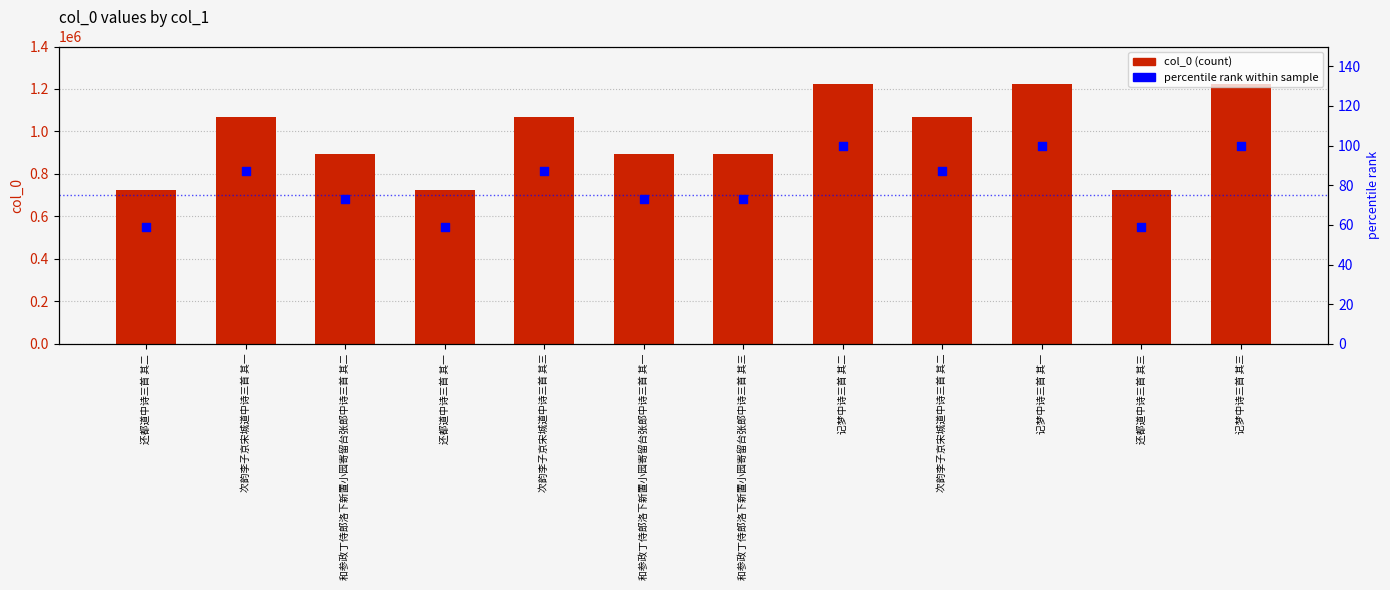

What are all the series names shown in the legend?

col_0, percentile rank